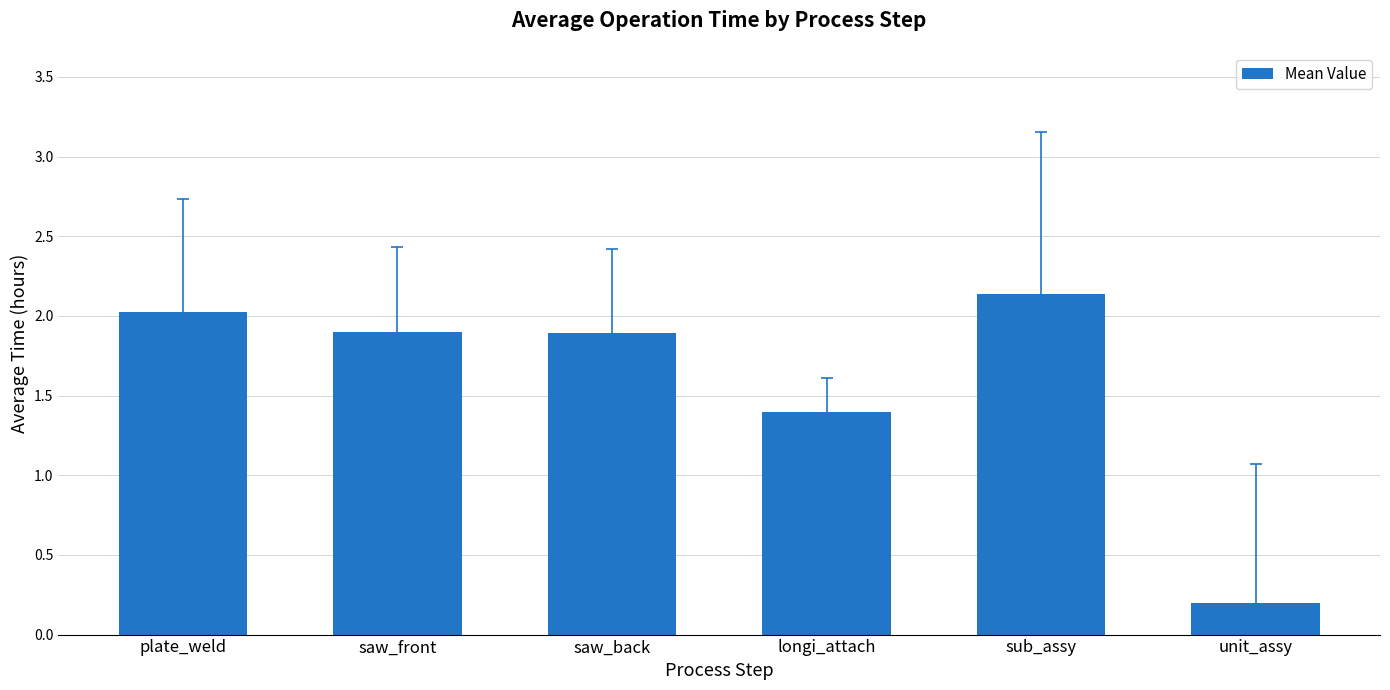

What is the value of the 6th bar from the left?

0.2